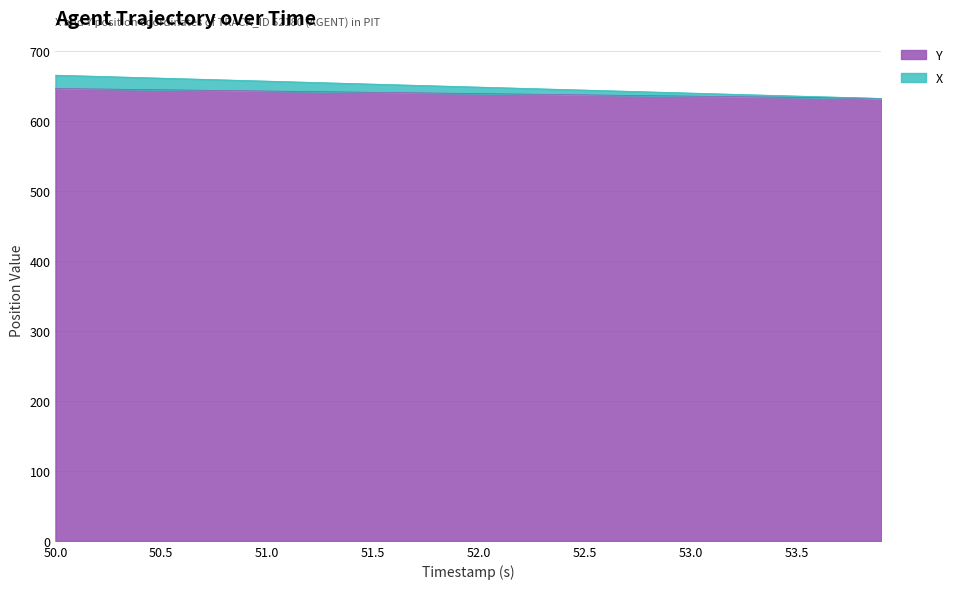

What is the difference between the highest and lowest values at 52.3?

7.8